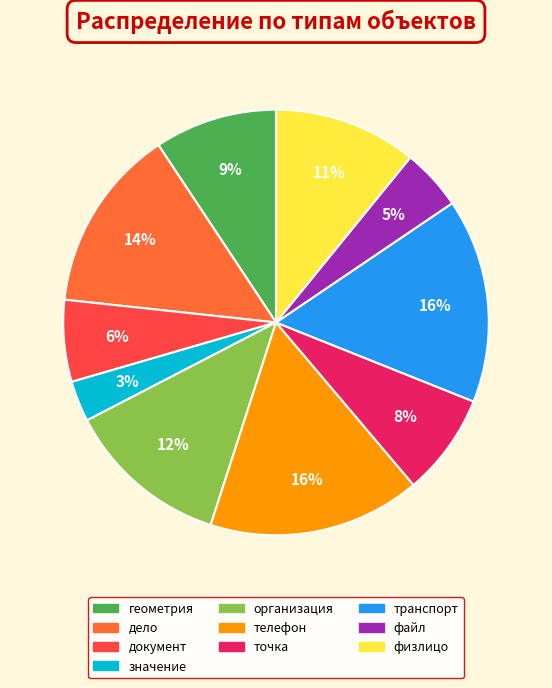

To the nearest percent, what percentage of the pie is организация?

12%